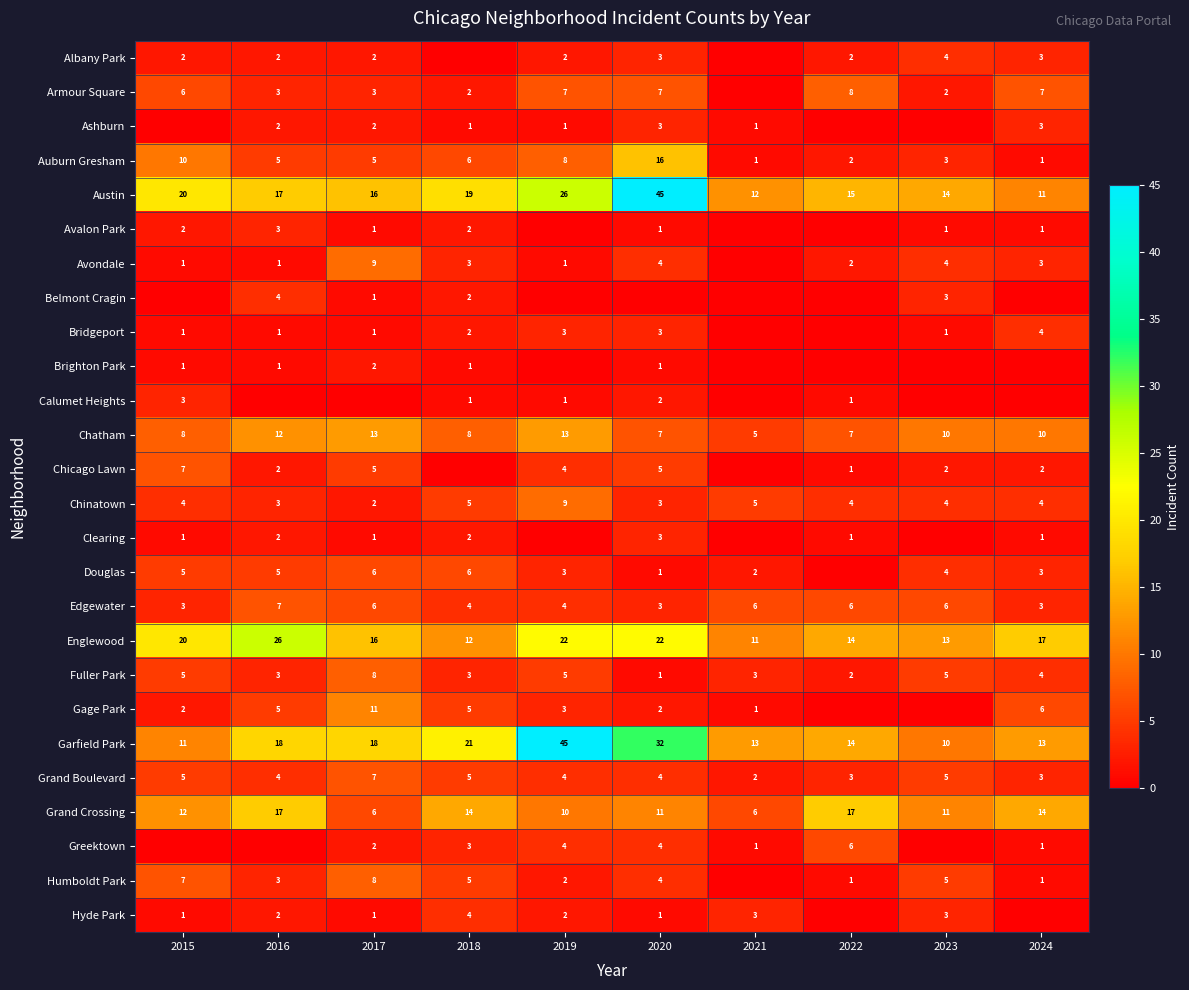

What is the lowest value of the Austin series?

11